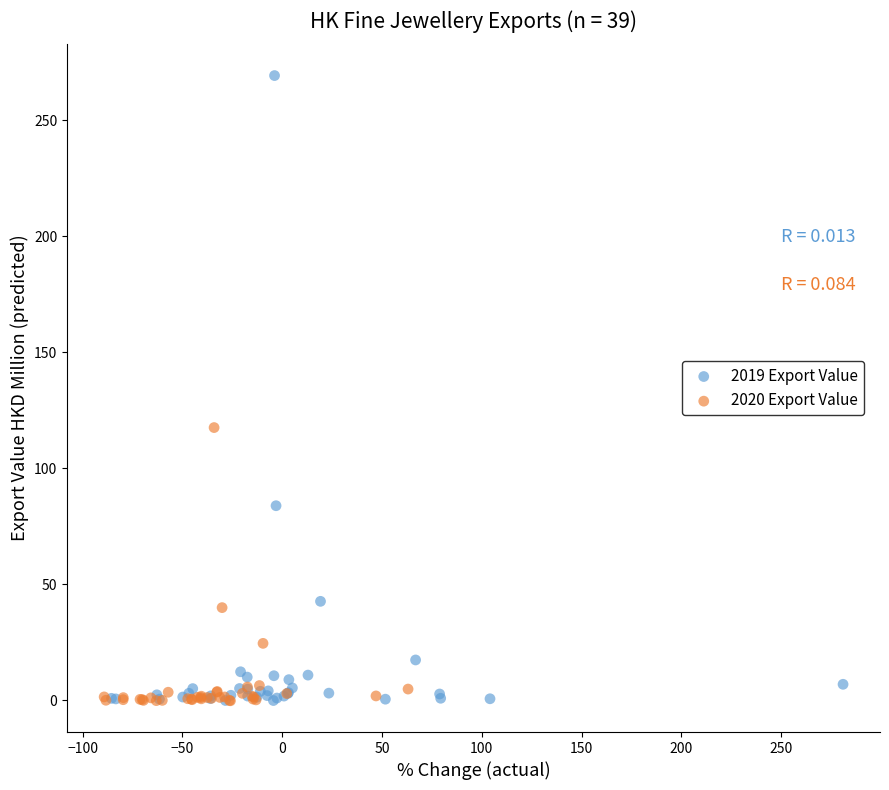

Which series reaches the maximum Y coordinate?

2019 Export Value